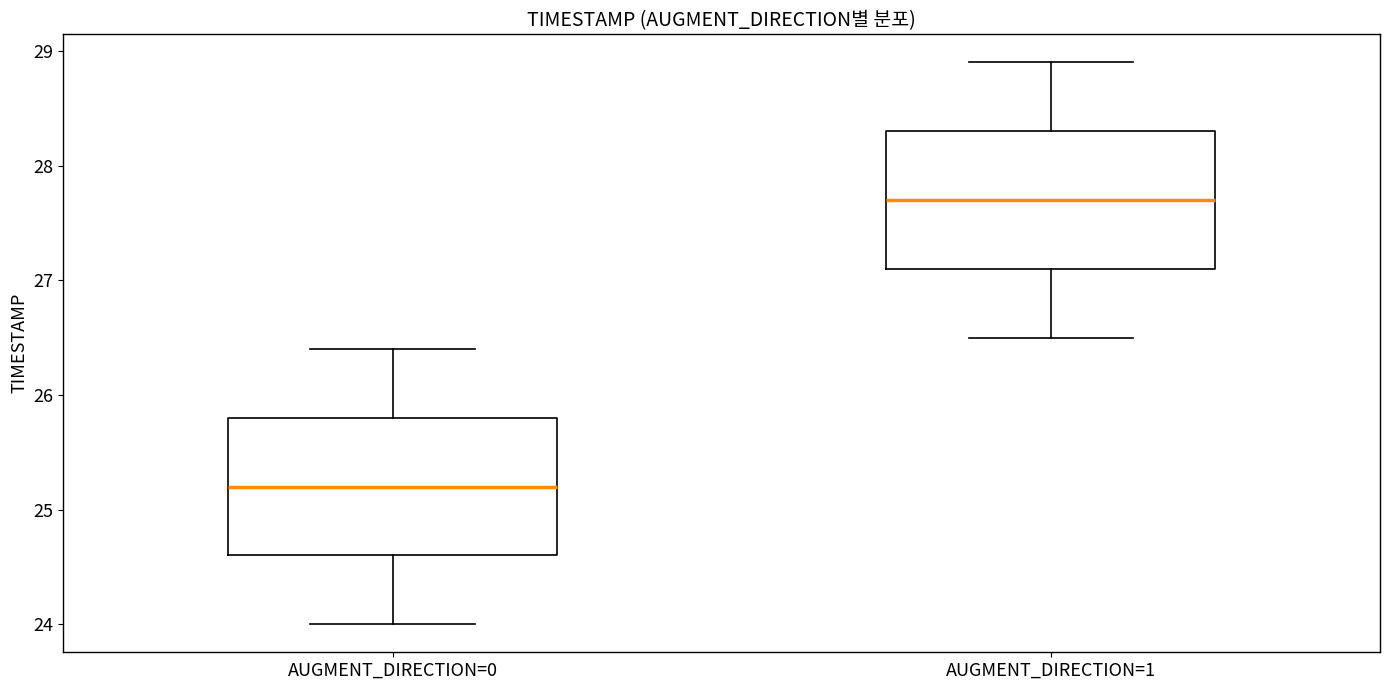

Where is the upper edge of the box for AUGMENT_DIRECTION=0 on the y-axis? The values are not printed on the chart, so give them approximately, as read against the axis.

25.8